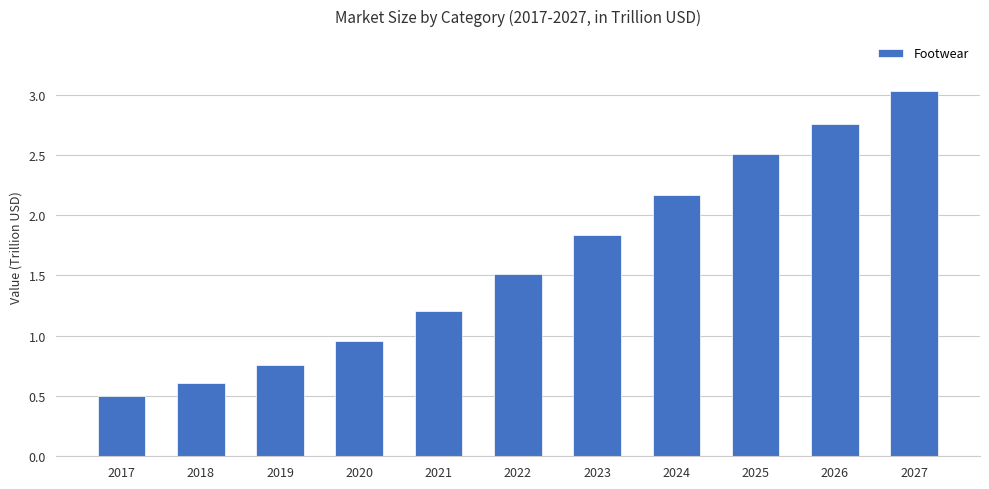

List the labels in order of value, smallest first.

2017, 2018, 2019, 2020, 2021, 2022, 2023, 2024, 2025, 2026, 2027